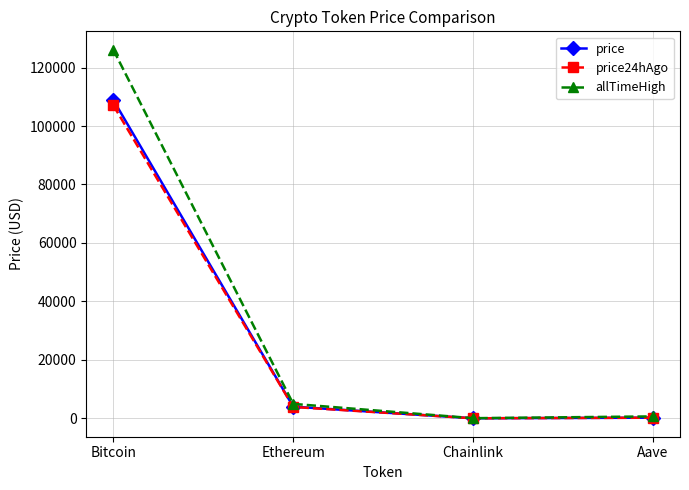

What is the sum of all price24hAgo values?

111201.2